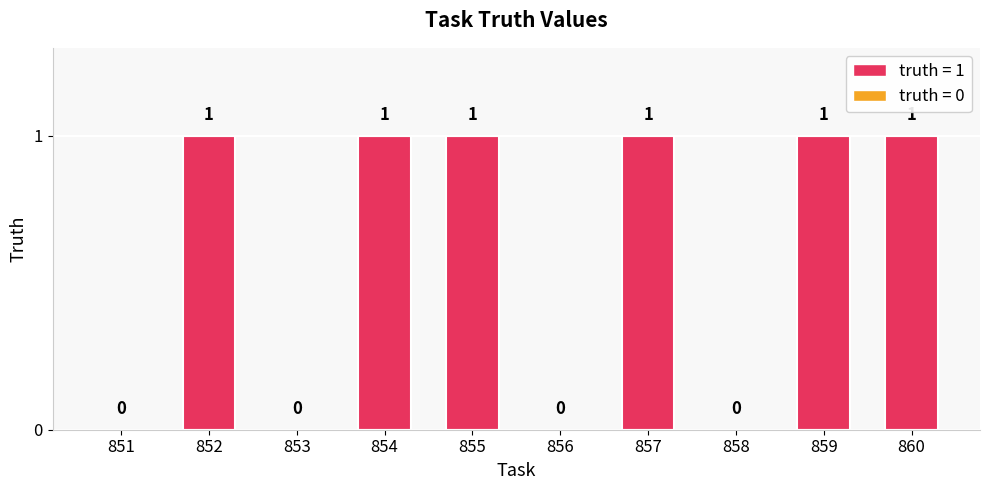

What is the sum of all values?

6